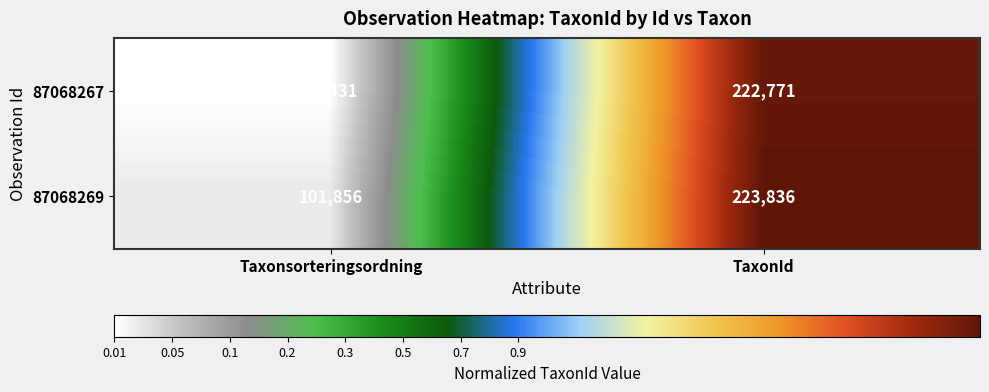

What is the approximate value of 87068267 at TaxonId, to the nearest 10?

222770